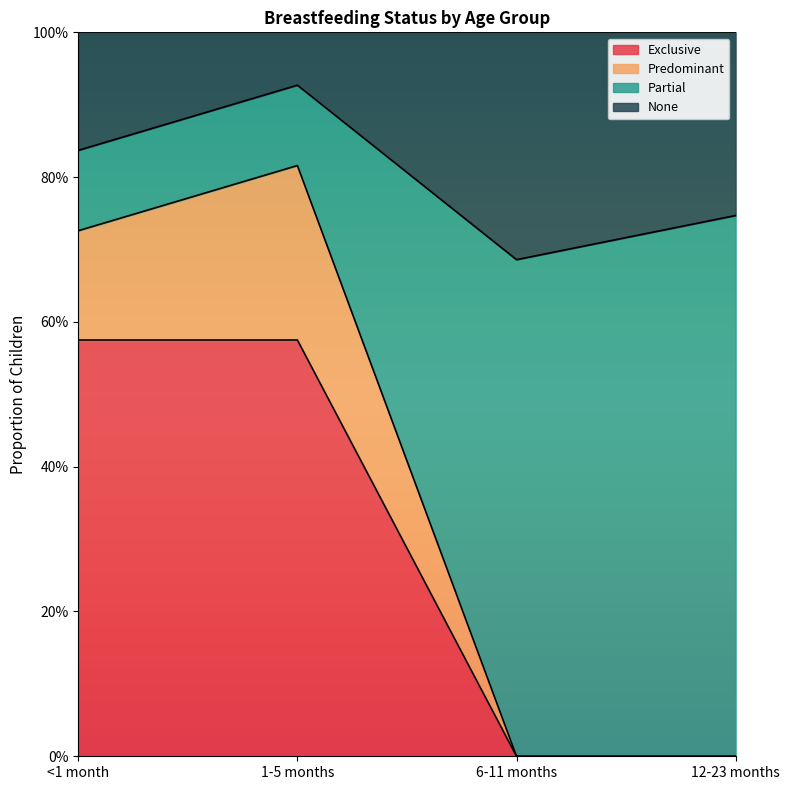

At how many categories does at least one series exceed 0?

4